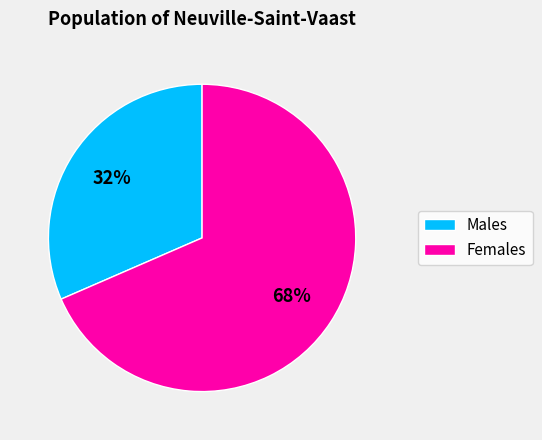

Is it true that Females is 68% of the pie?

True